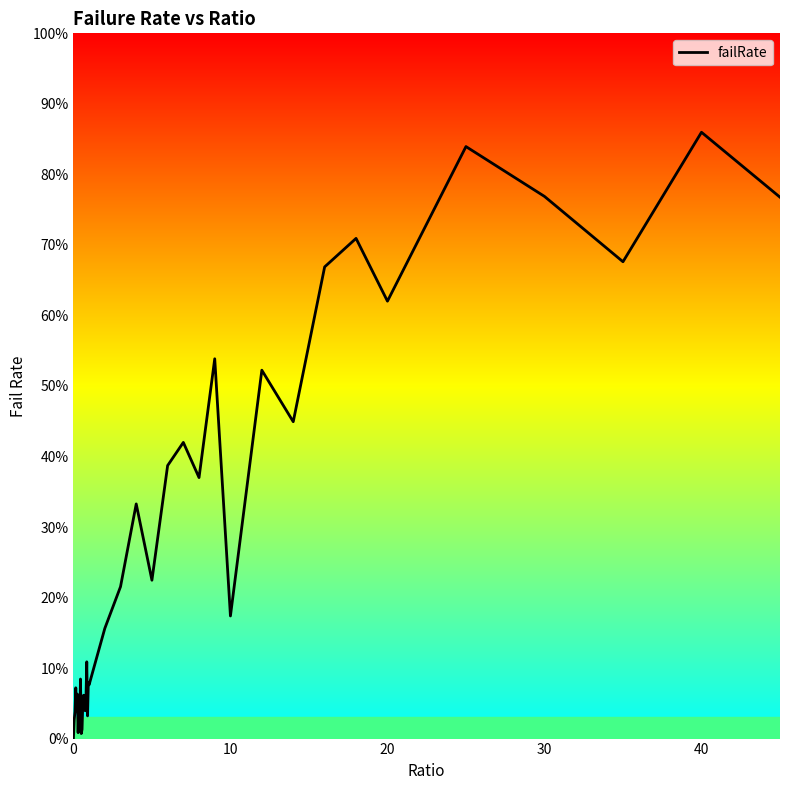

Does the chart have visible grid lines?

No